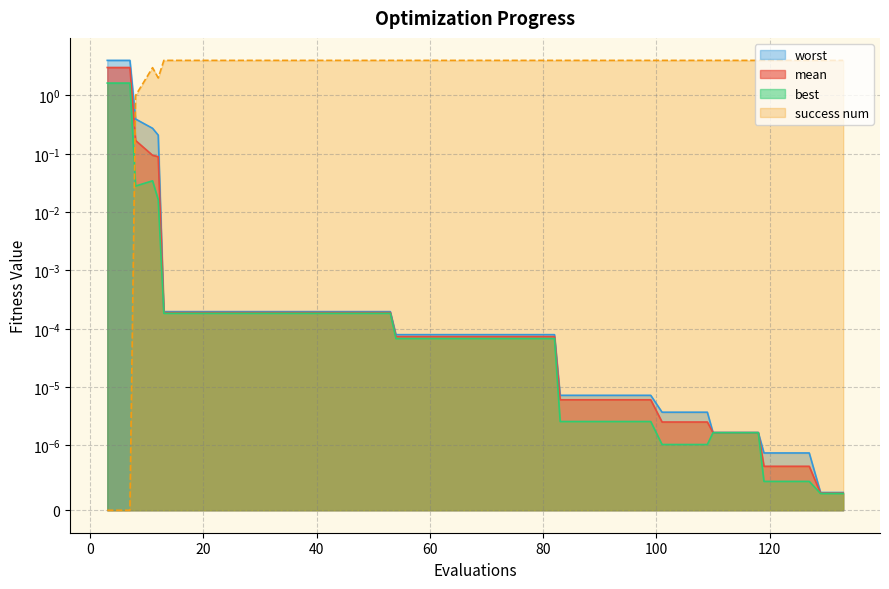

Is the value of best at 66 greater than the value of mean at 82?

No